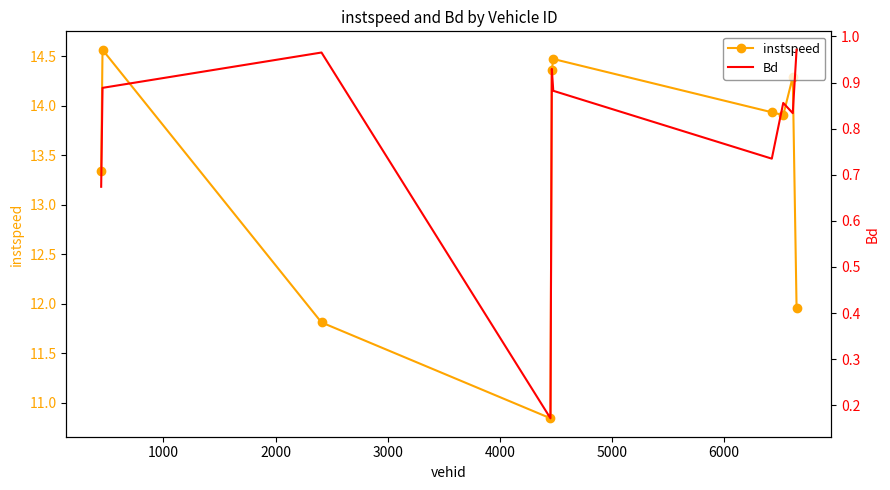

List the series in order of their overall mean, highest first.

instspeed, Bd